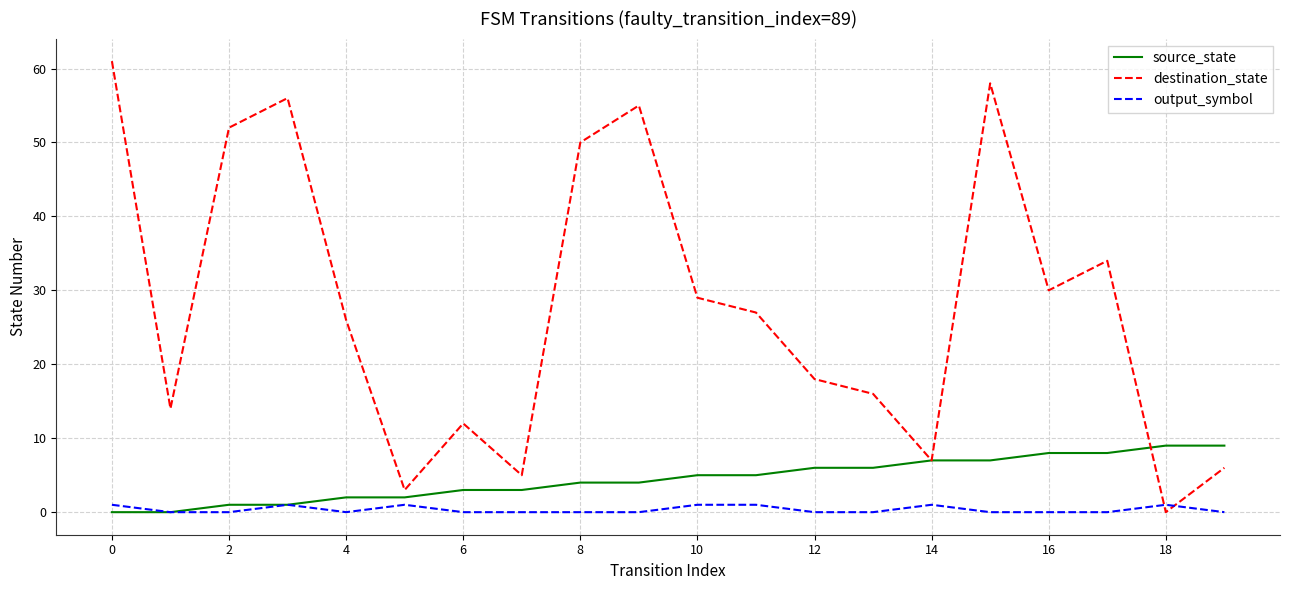

What is the maximum value shown in the chart?

61